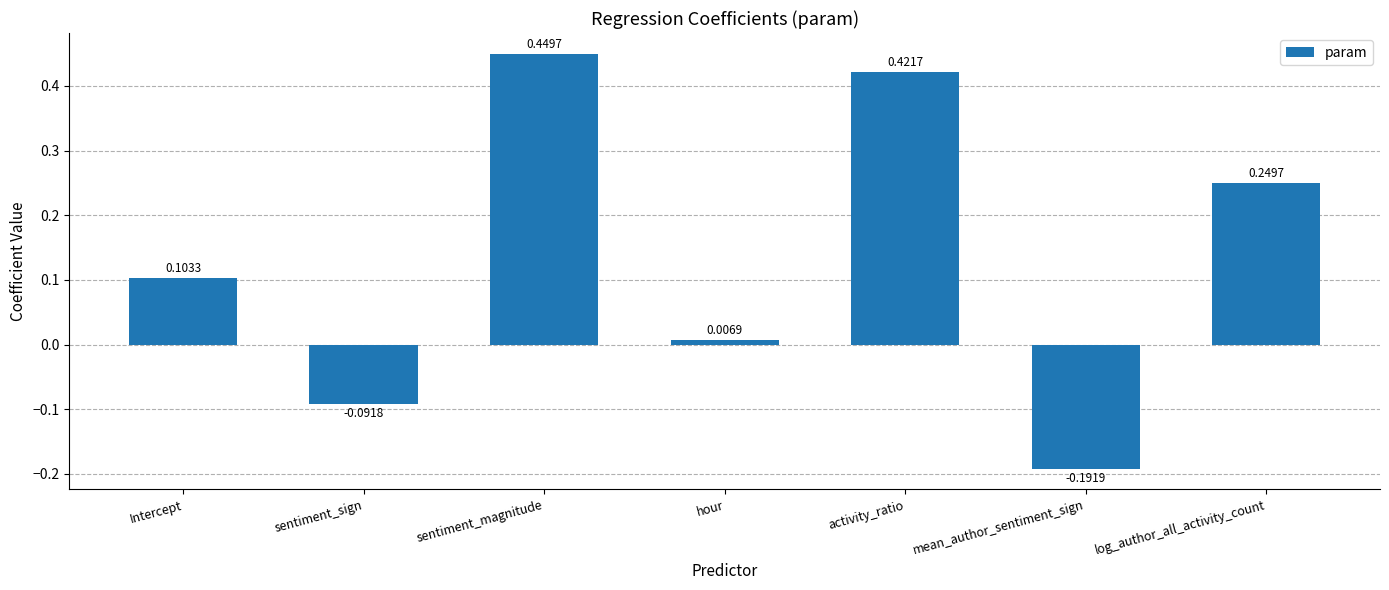

List the labels in order of value, largest first.

sentiment_magnitude, activity_ratio, log_author_all_activity_count, Intercept, hour, sentiment_sign, mean_author_sentiment_sign